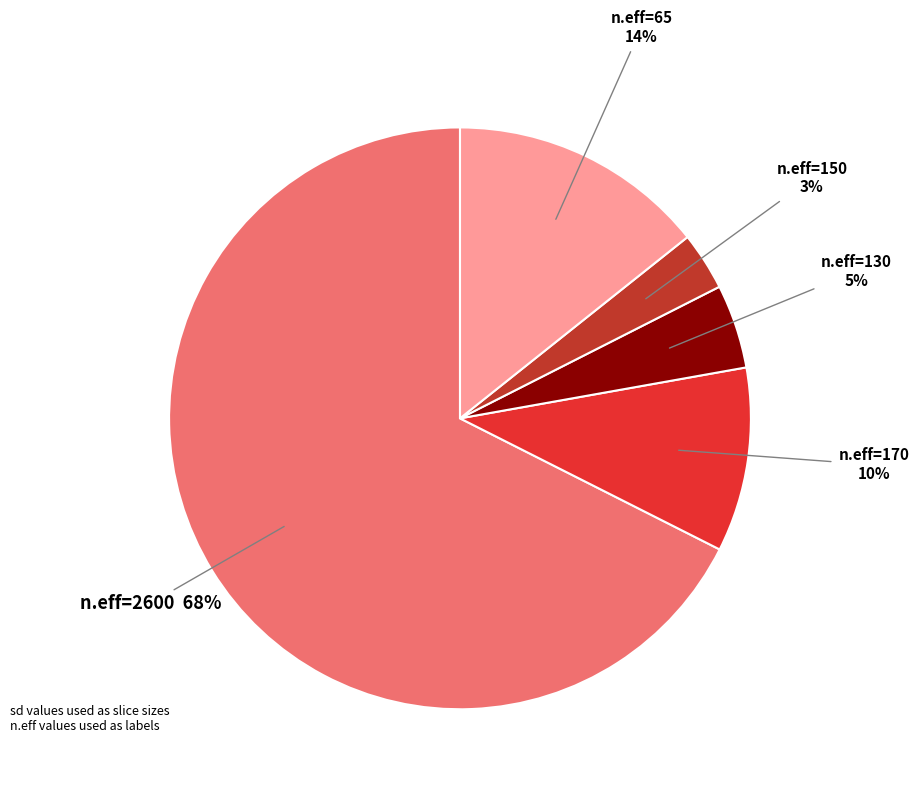

Does any single category account for the majority?

Yes